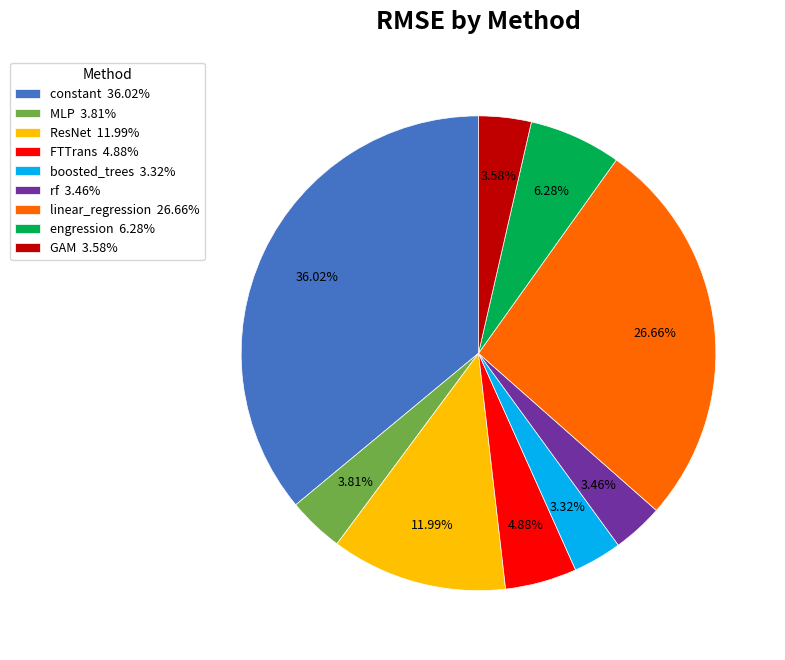

Does linear_regression 26.66% account for over 50% of the chart?

No